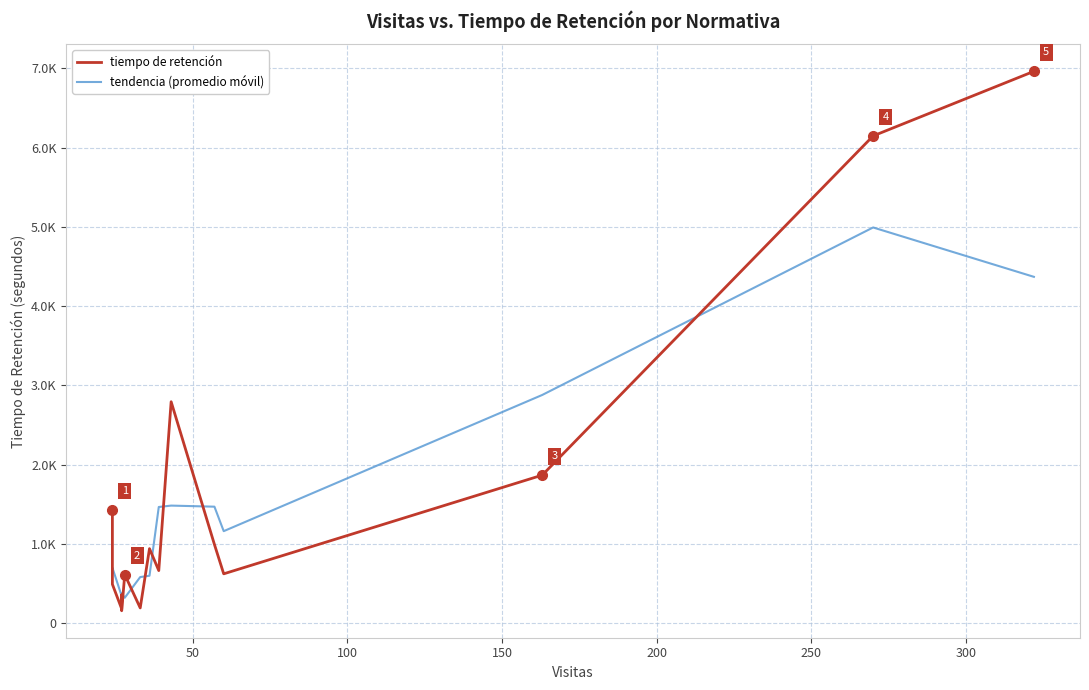

How many values in the tiempo de retención series exceed 664?

8